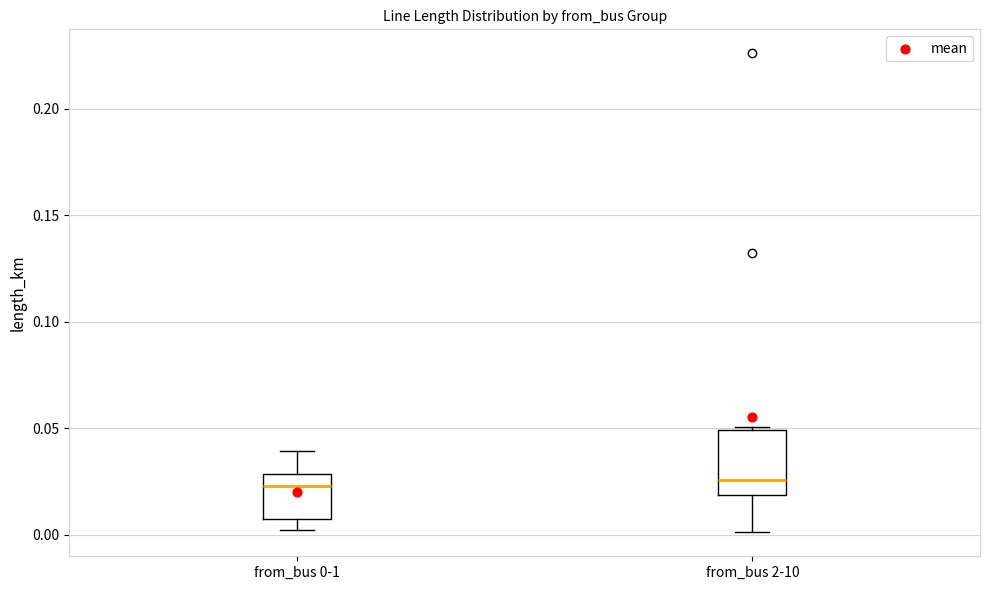

Reading left to right, transcribe this box plot: for each box, give where its median line is, the range the box spans, and where its two whiskers end, as read against the y-axis. The values are not printed on the chart, so give them approximately, as read against the axis.

from_bus 0-1: median 0.025, box 0.005 to 0.030, whiskers 0.000 to 0.040
from_bus 2-10: median 0.025, box 0.020 to 0.050, whiskers 0.000 to 0.050